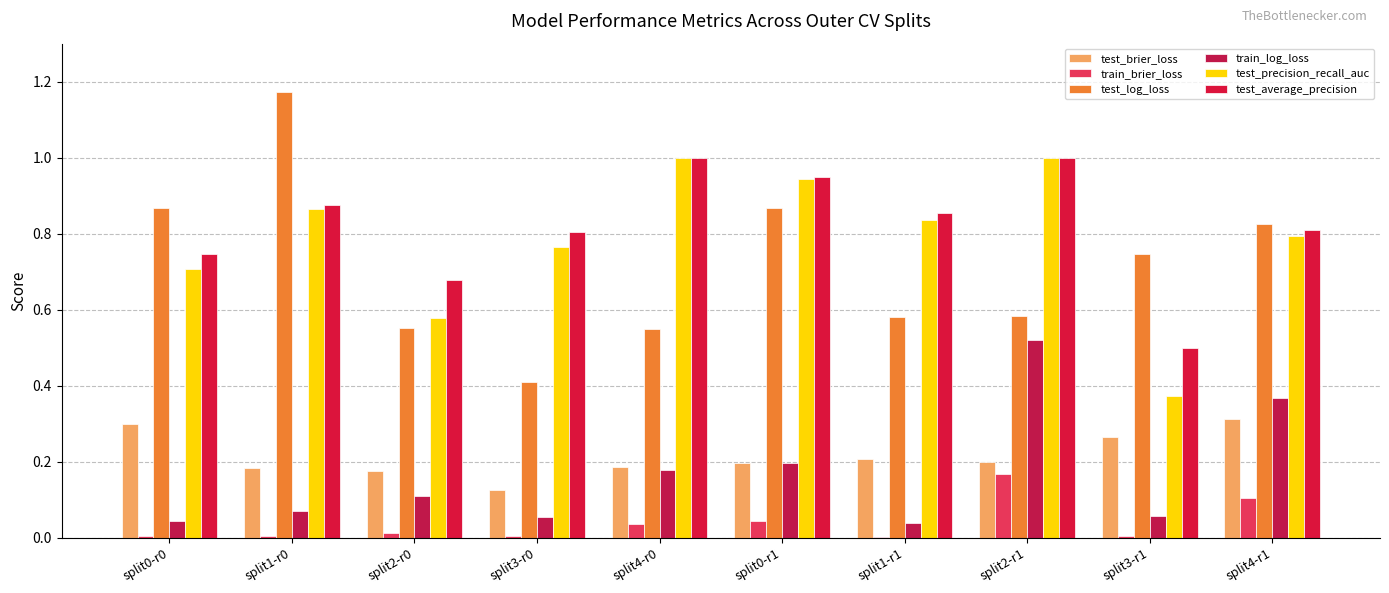

At which category is the sum across all series the highest?

split2-r1